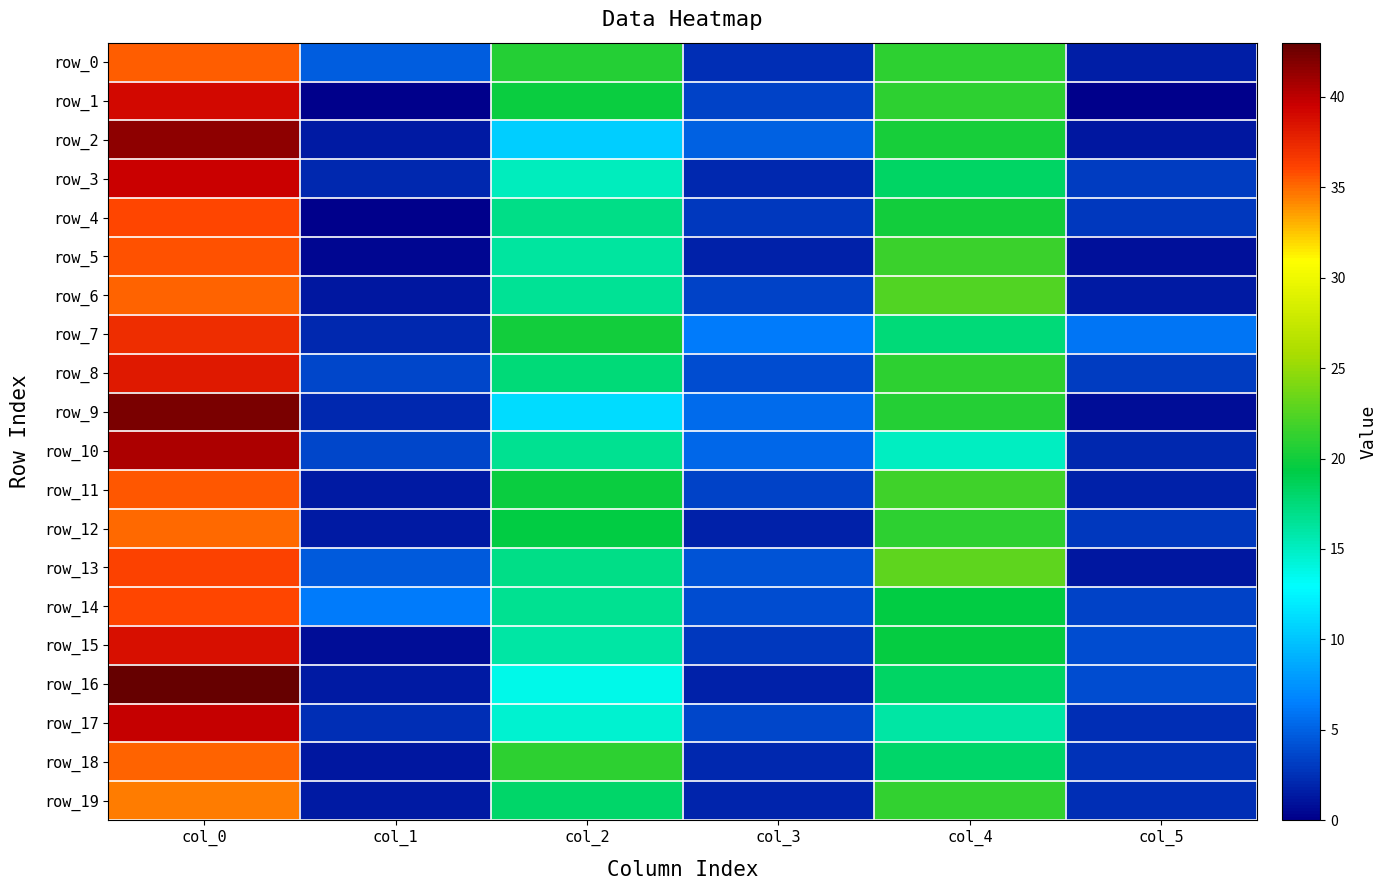

The value of row_14 at col_5 is 1.2. True or false?

False